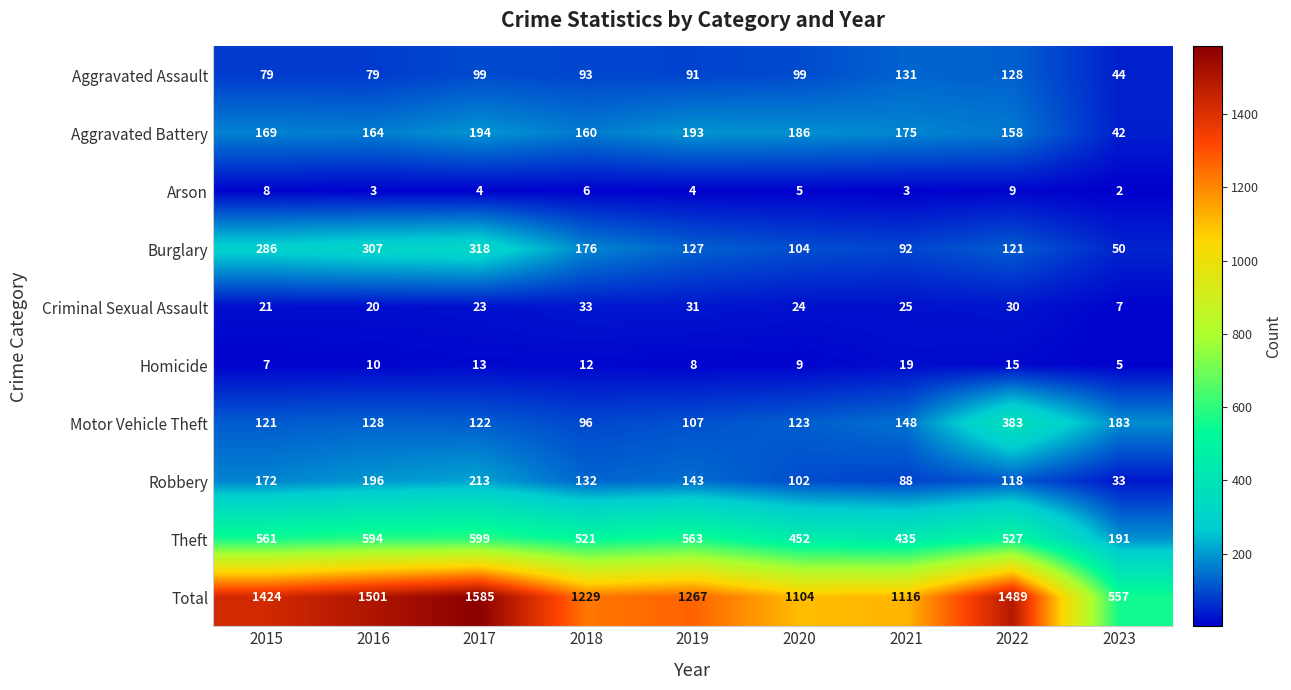

At which label does Total first exceed 1267?

2015